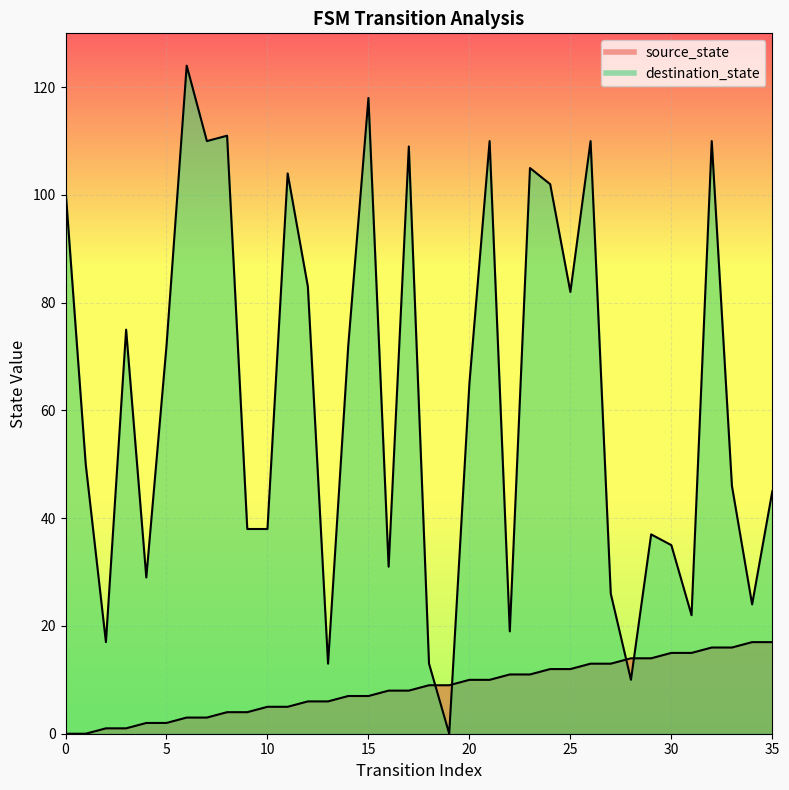

List the series in order of their peak value, lowest first.

source_state, destination_state